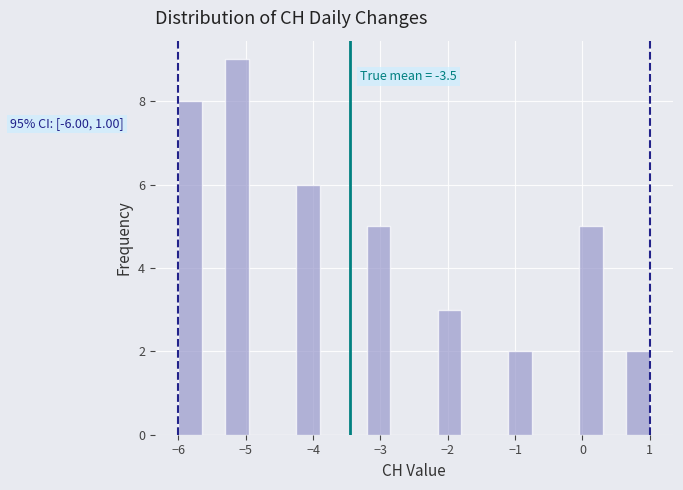

Read against the x-axis, roughly where is the centre of the tallest bar?

-5.1